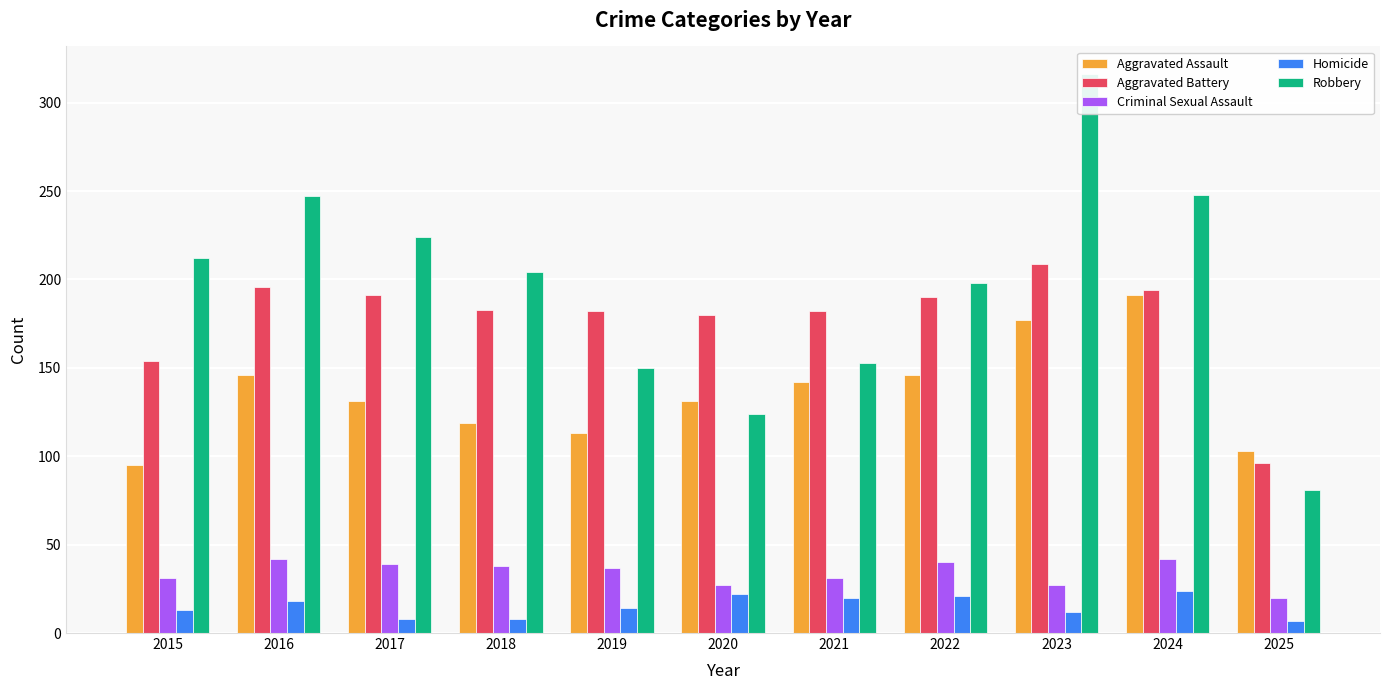

At which label is Aggravated Battery closest to 152?

2015